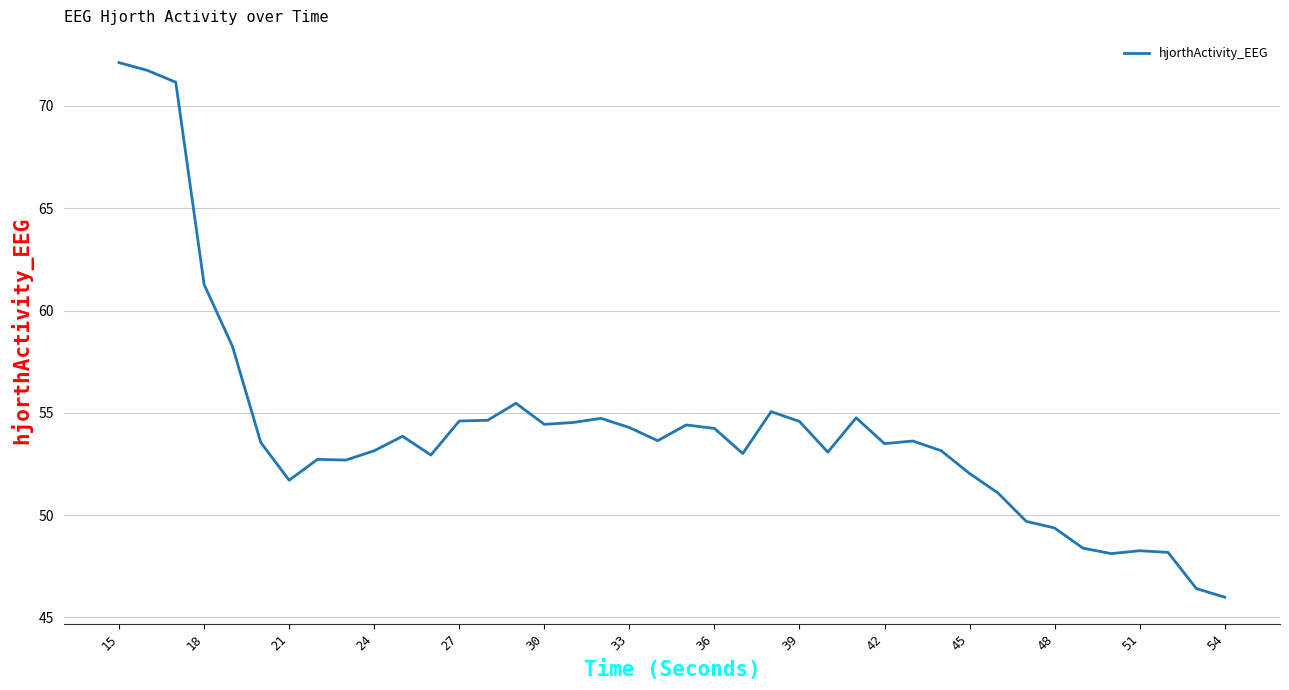

True or false: there are more than 2 points higher than both neighbors.

True